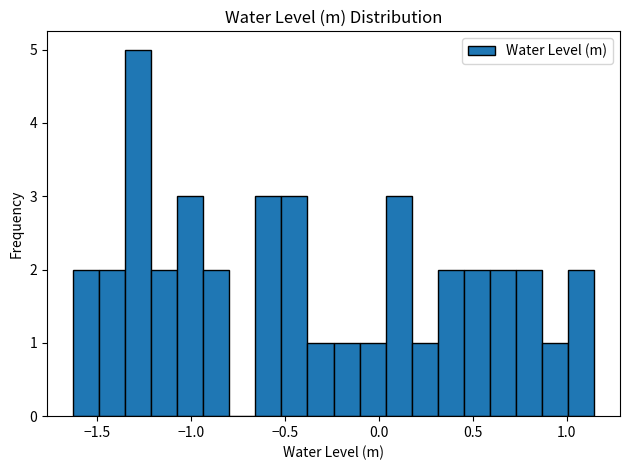

Read against the x-axis, roughly where is the centre of the tallest bar?

-1.30